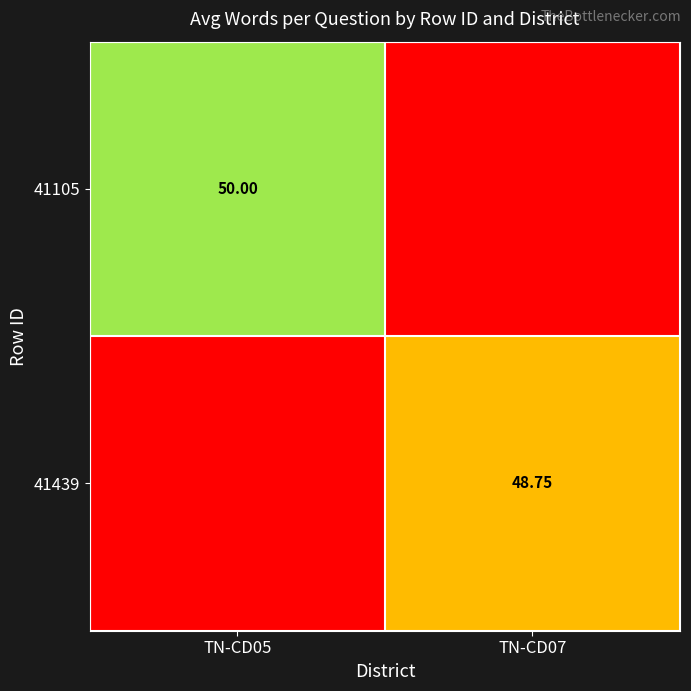

Is the value of 41105 at TN-CD07 greater than the value of 41439 at TN-CD05?

No